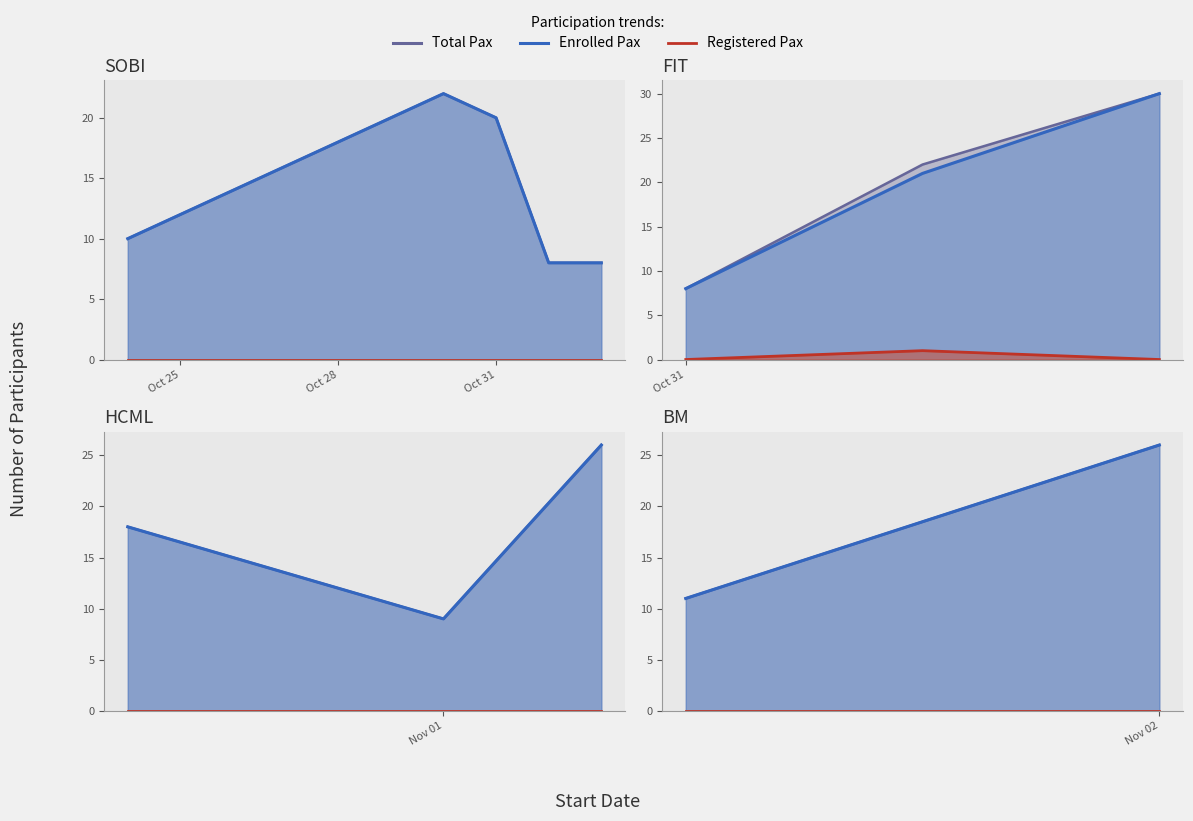

True or false: Registered Pax and Enrolled Pax cross at least once.

False